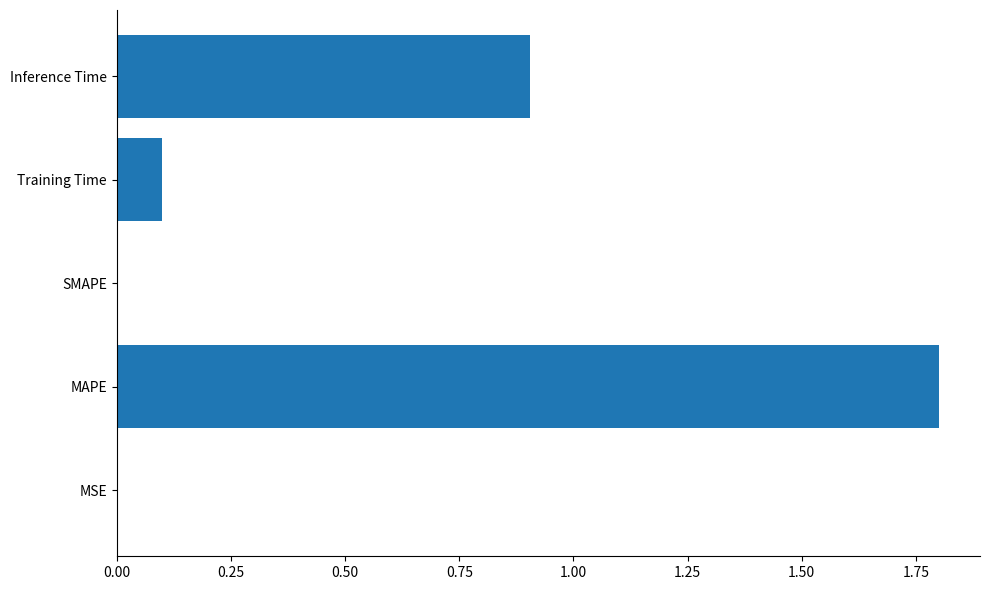

What is the sum of all values?

2.8